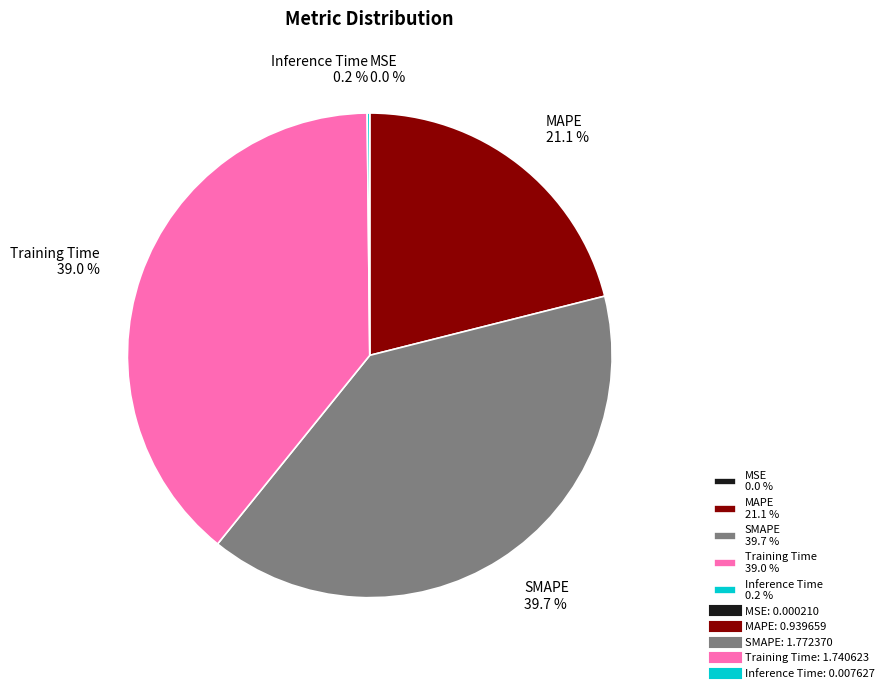

Is there a majority slice in this chart?

No